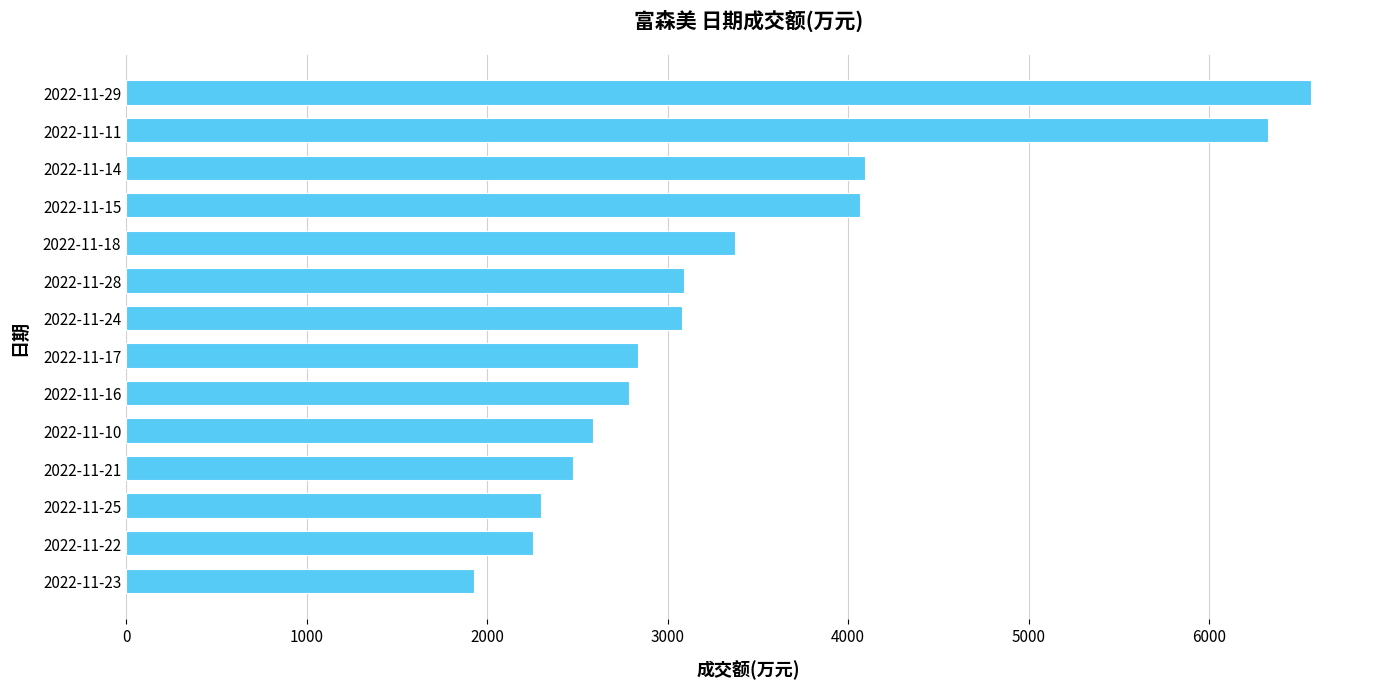

What is the sum of all values?

47764